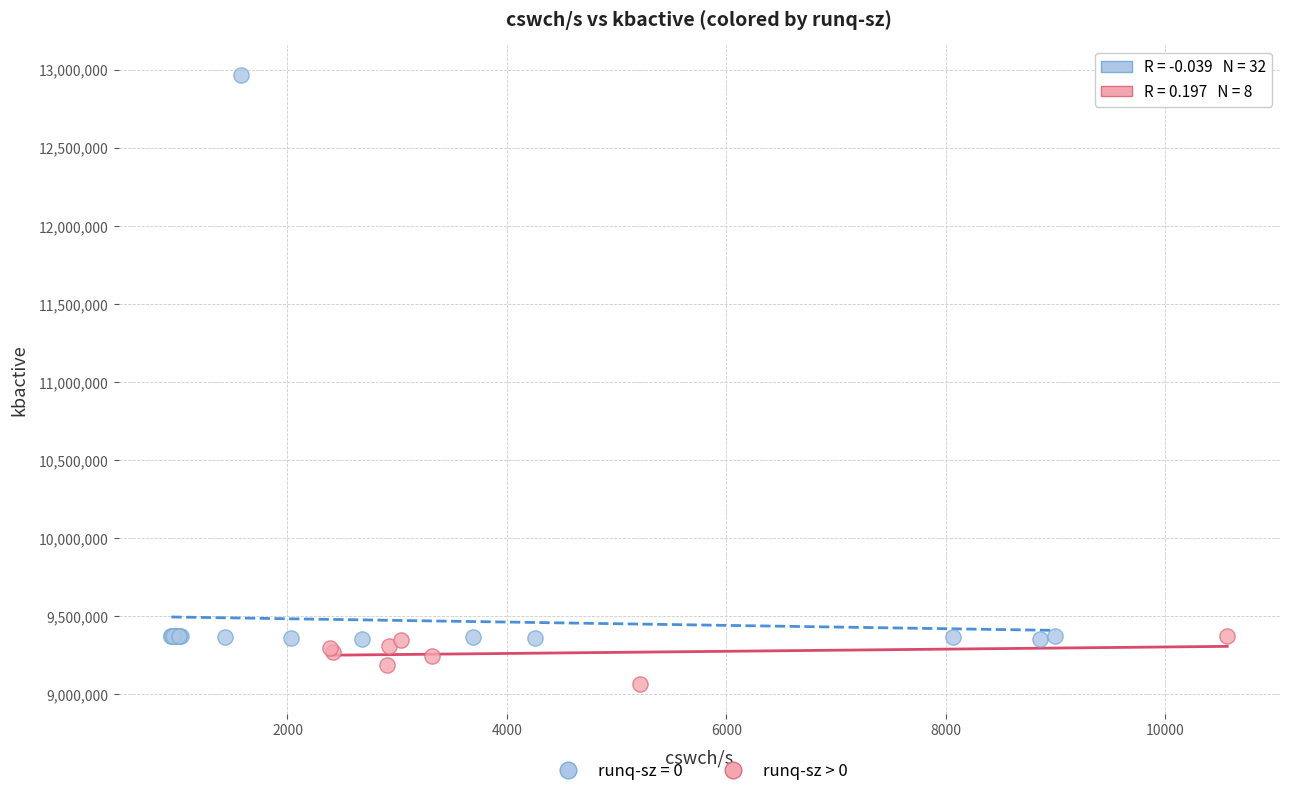

Which series contains the lowest Y value?

runq-sz > 0